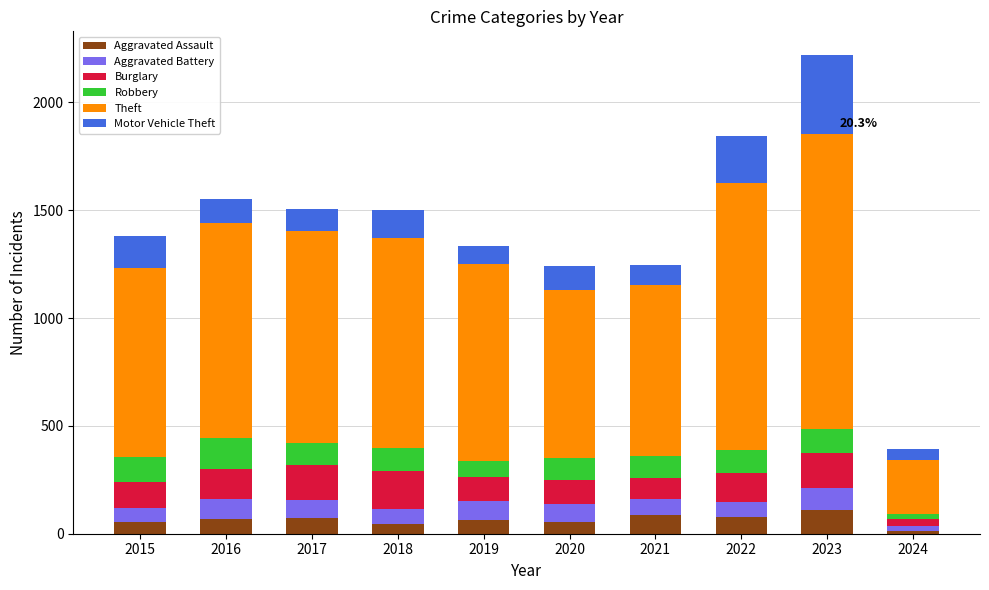

What is the difference between the maximum and minimum values in the Aggravated Assault series?

98